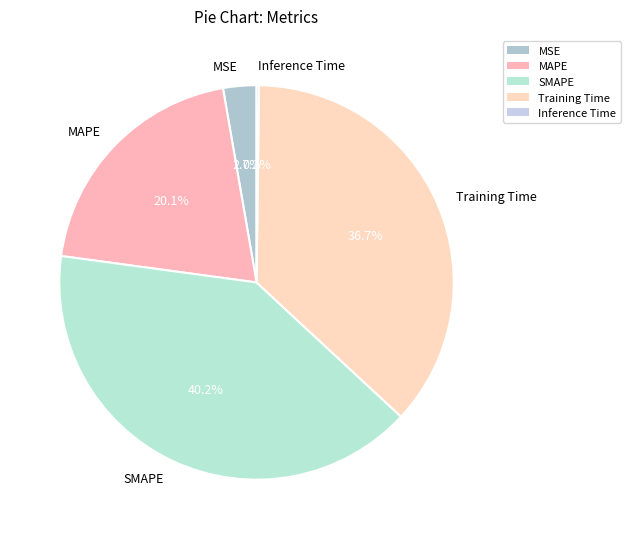

Is it true that SMAPE is 40% of the pie?

True